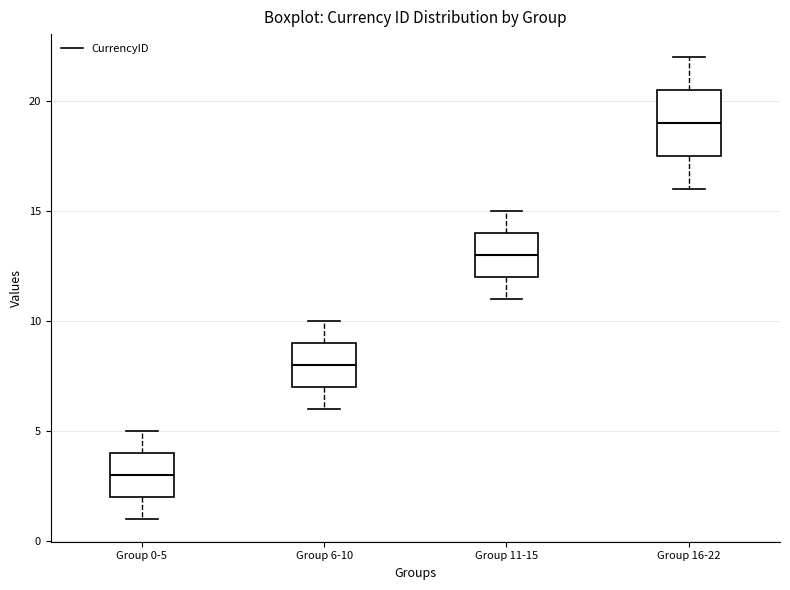

Where is the upper edge of the box for Group 11-15 on the y-axis? The values are not printed on the chart, so give them approximately, as read against the axis.

14.0